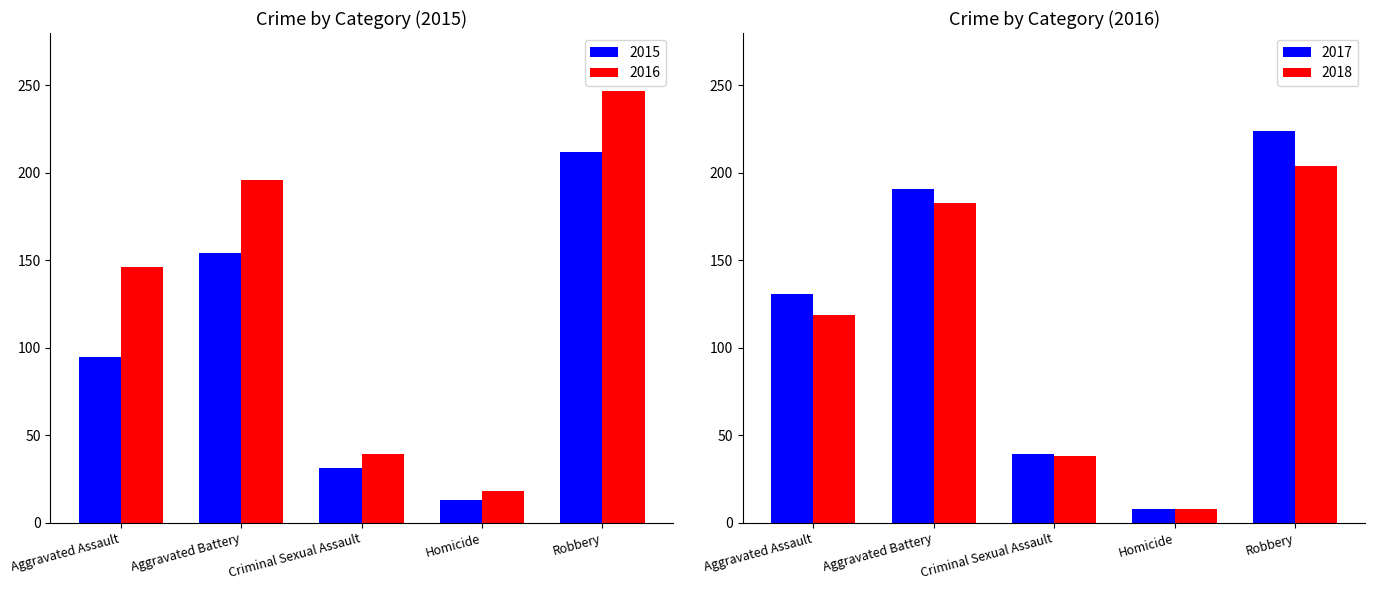

Rank the categories by 2015 value from lowest to highest.

Homicide, Criminal Sexual Assault, Aggravated Assault, Aggravated Battery, Robbery